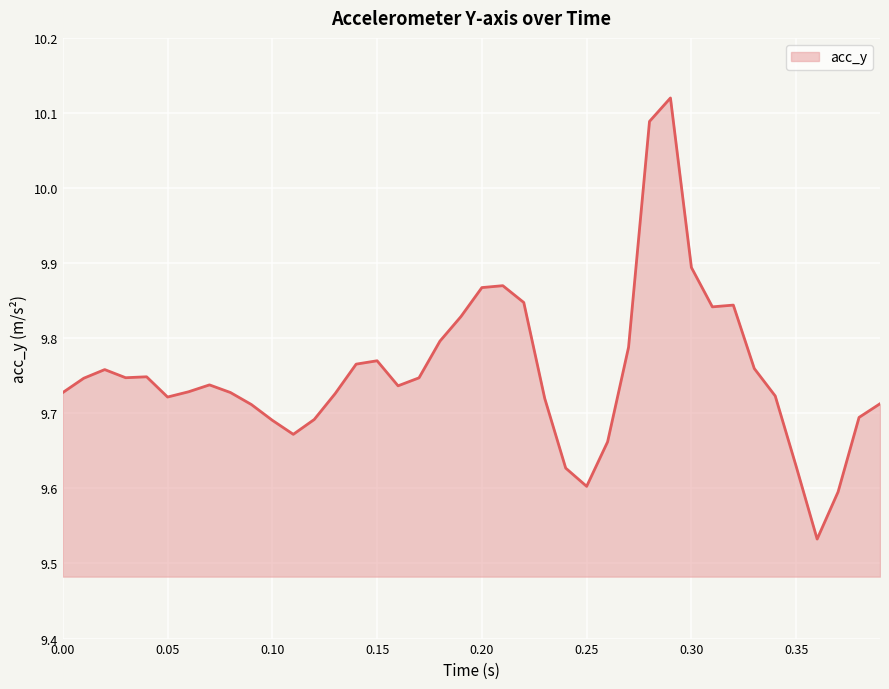

How many lines are shown in the chart?

1